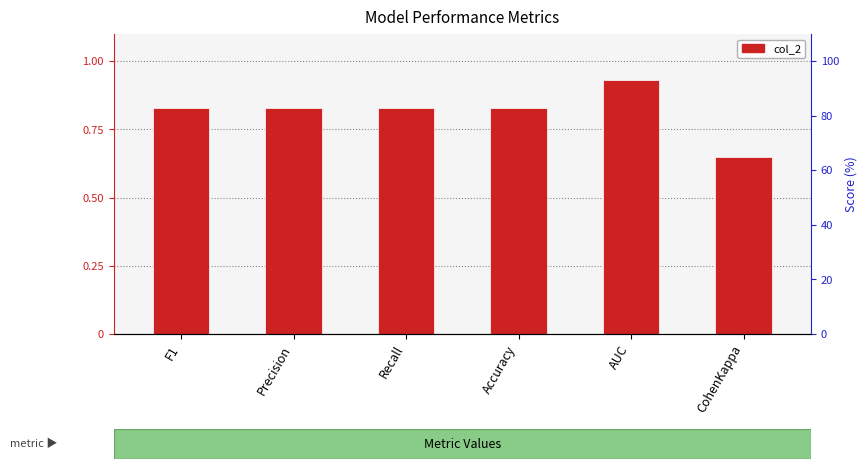

What position from the right is F1?

6